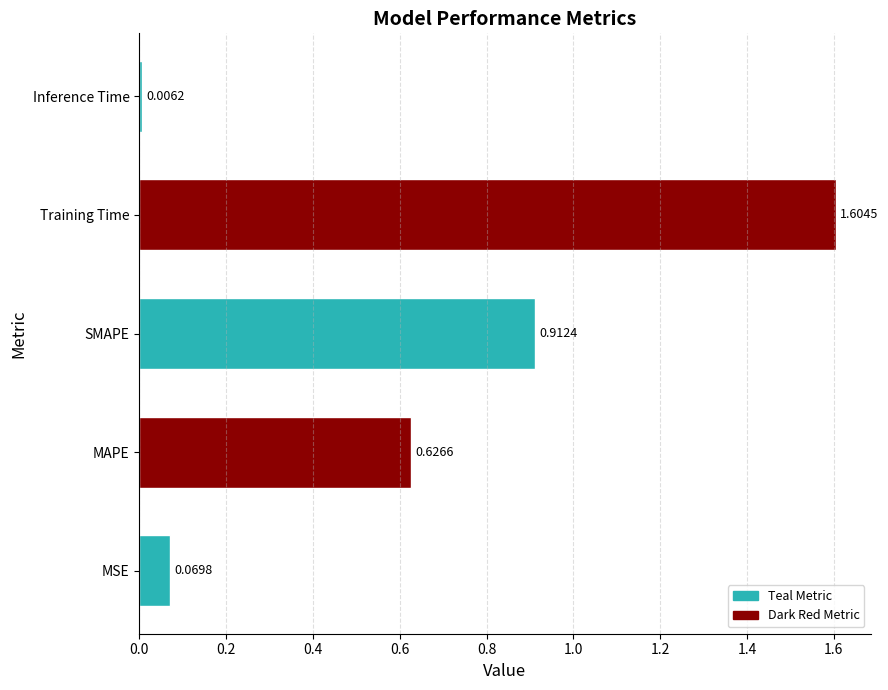

At which label is the value closest to 0?

Inference Time